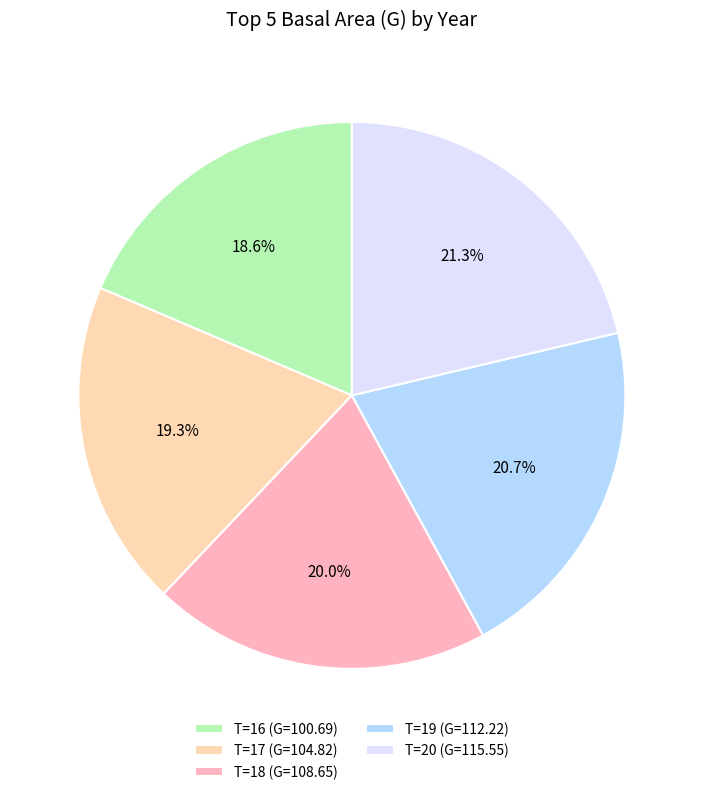

What is the smallest slice in the pie chart?

T=16 (G=100.69)